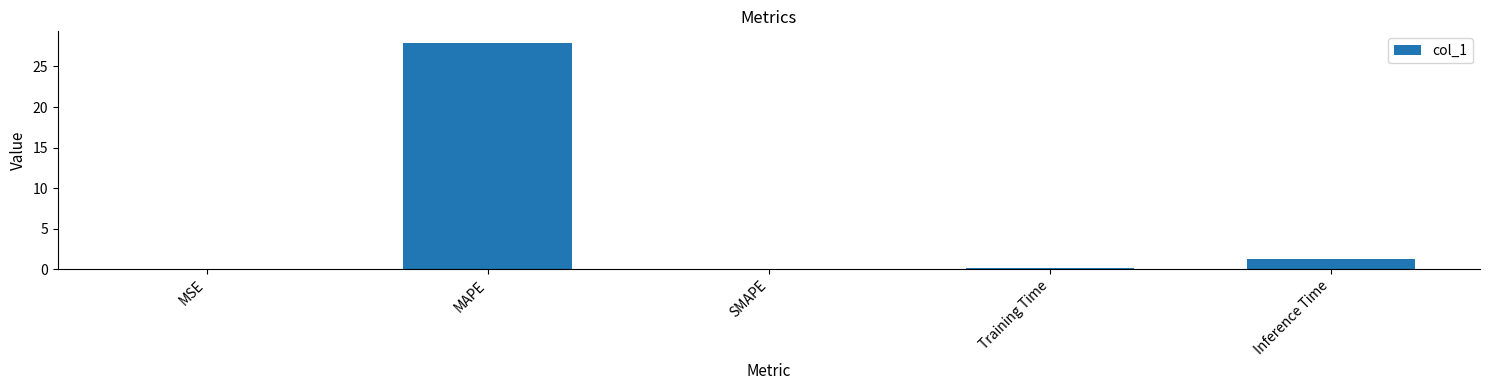

How many categories are shown in the chart?

5